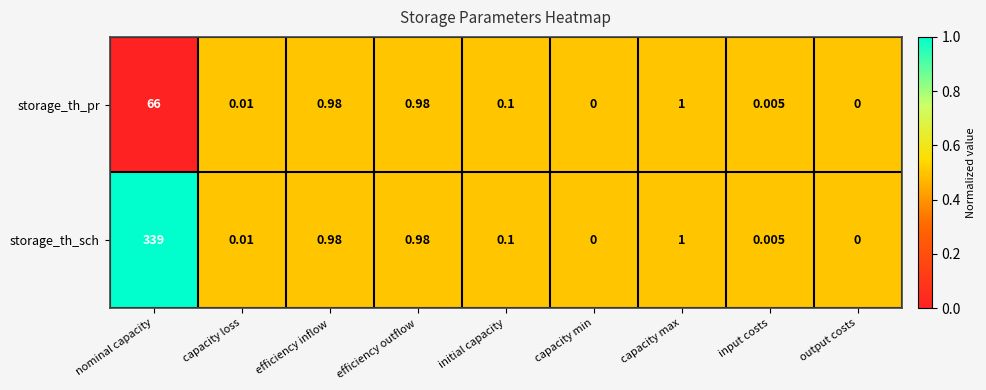

Where is storage_th_sch nearest to the value 169?

capacity max